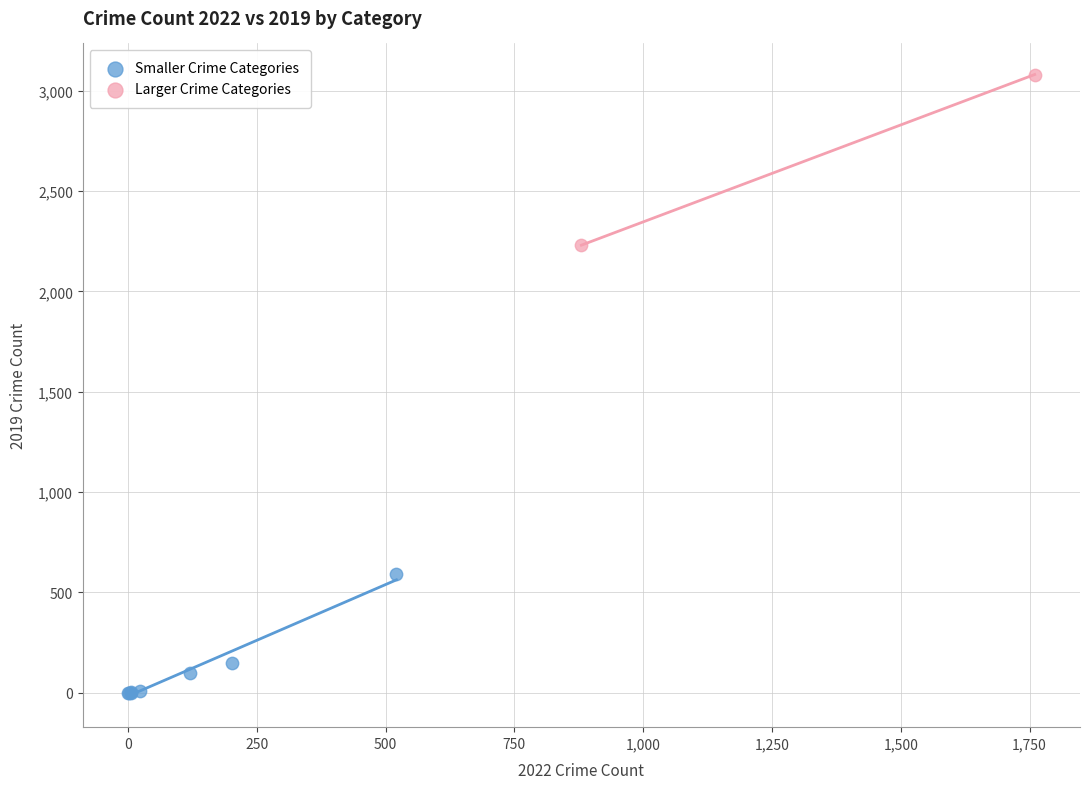

Which series reaches the minimum Y coordinate?

Smaller Crime Categories